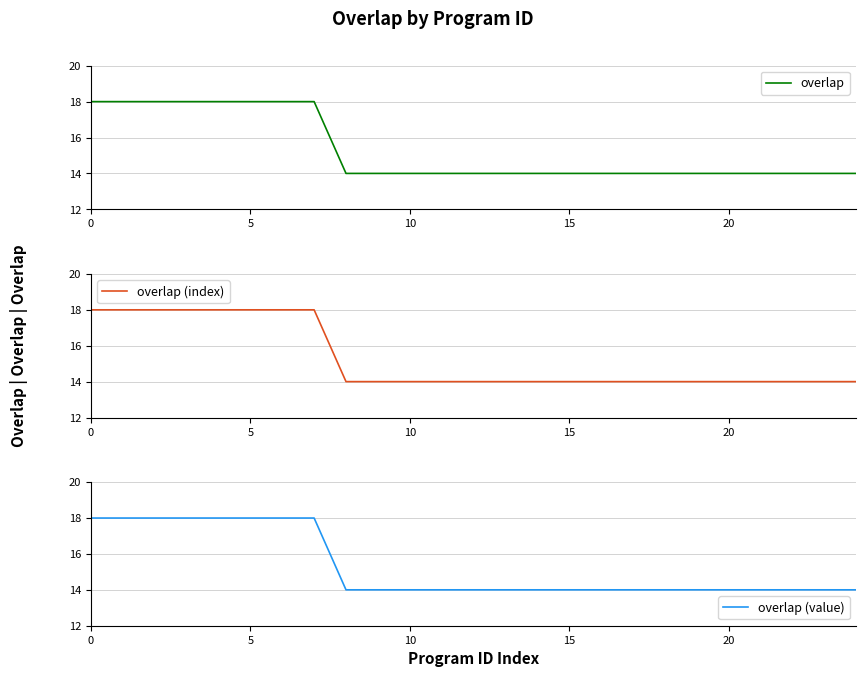

What is the label of the 23rd point from the left?

22